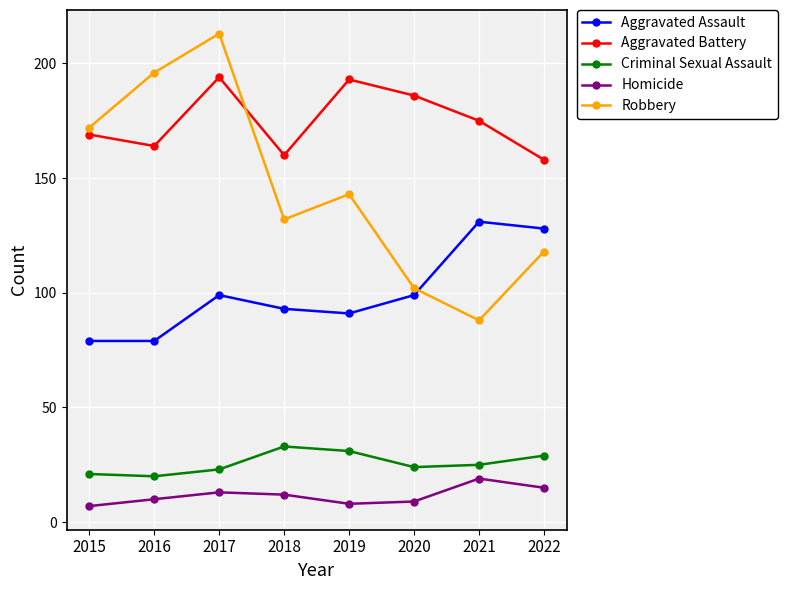

What is the difference between the highest and lowest values at 2021?

156